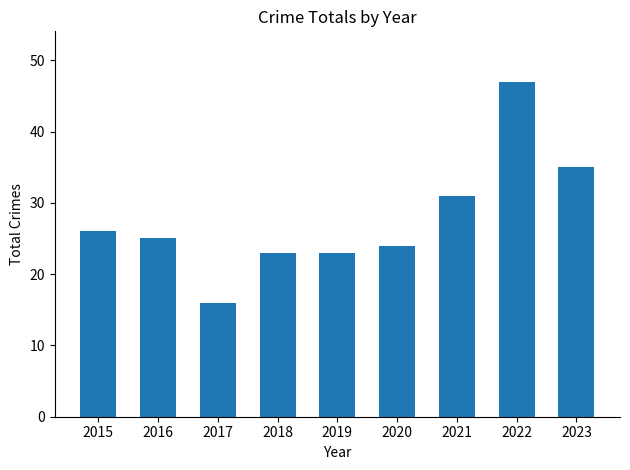

The chart shows a value of 83 at 2022. True or false?

False